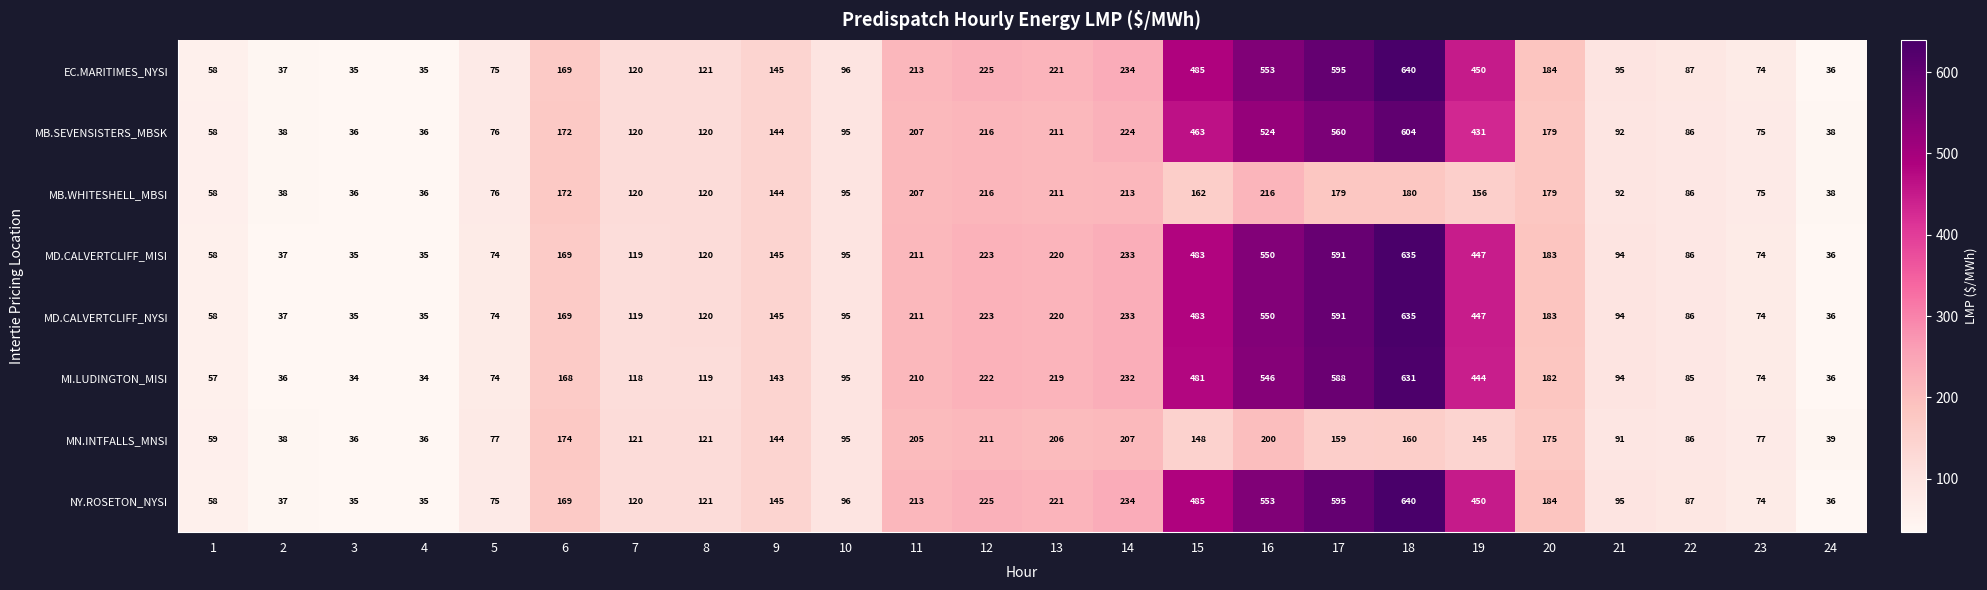

What is the difference between the highest and lowest values at 4?

2